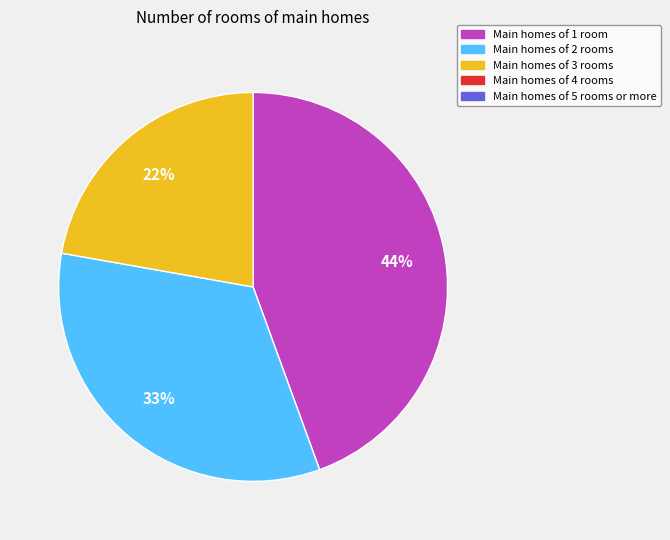

To the nearest percent, what is the average slice percentage?

33%